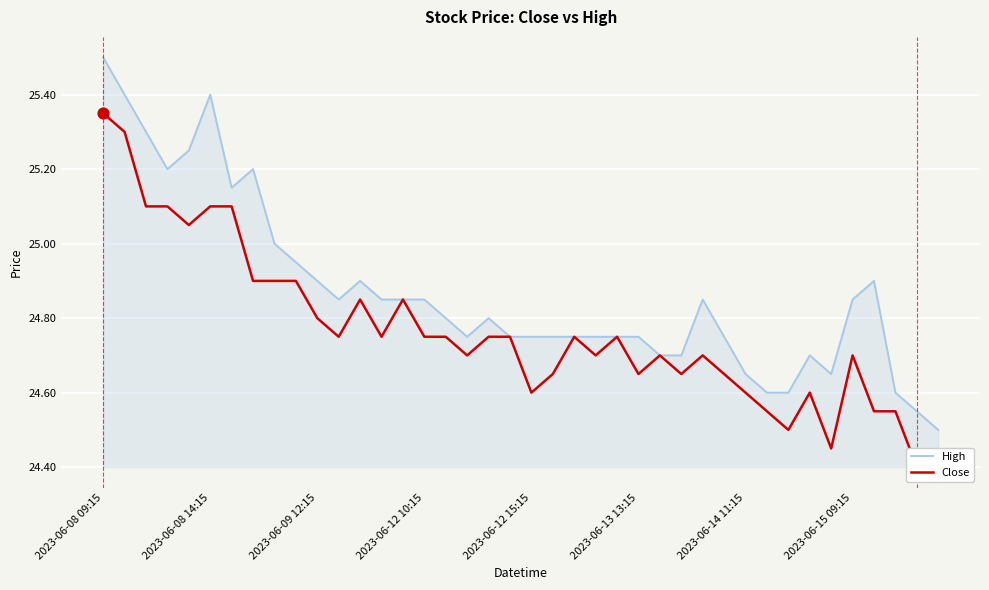

The High series shows 25.5 at 2023-06-08 09:15. True or false?

True